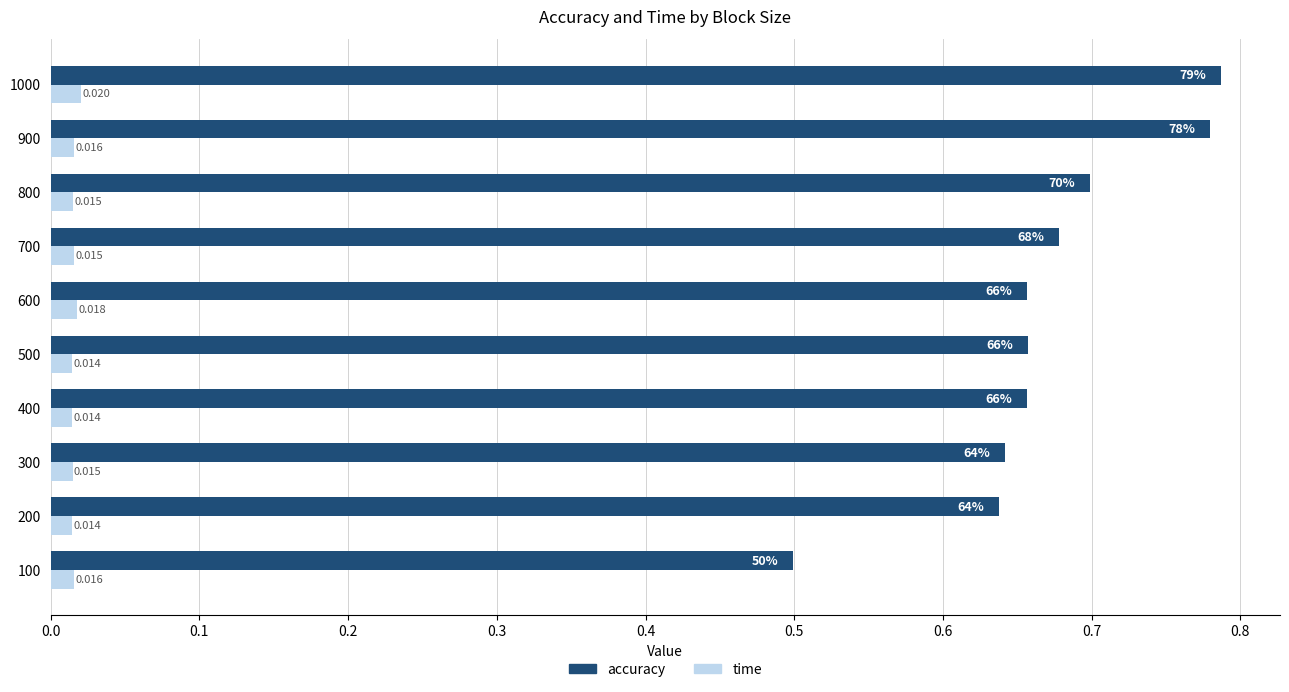

Which series changed the most between 400 and 700?

accuracy